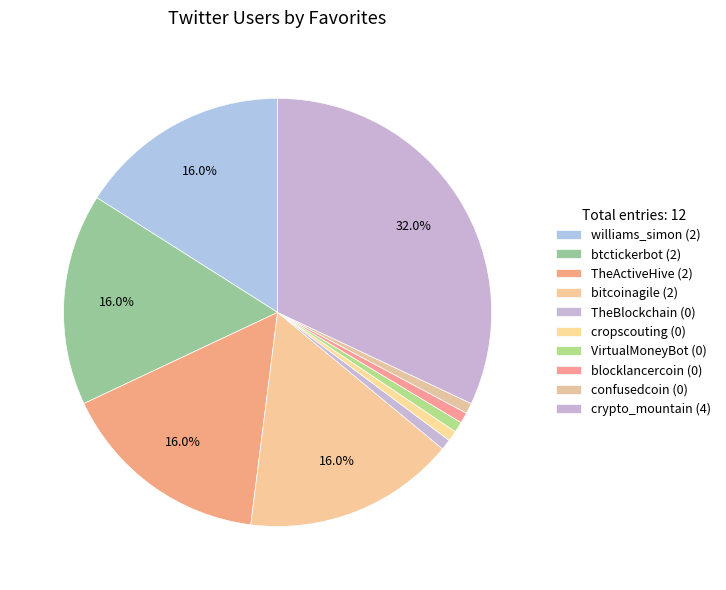

Count the number of slices in the pie.

10